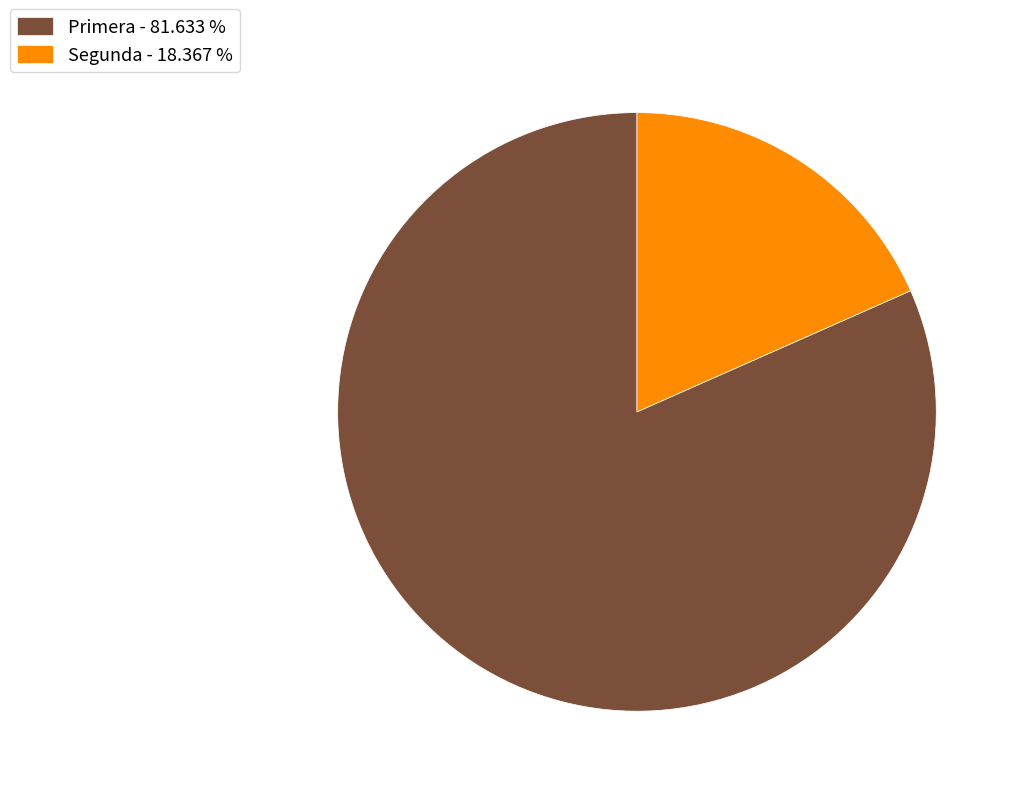

Is the sum of Segunda - 18.367 % and Primera - 81.633 % greater than half?

Yes